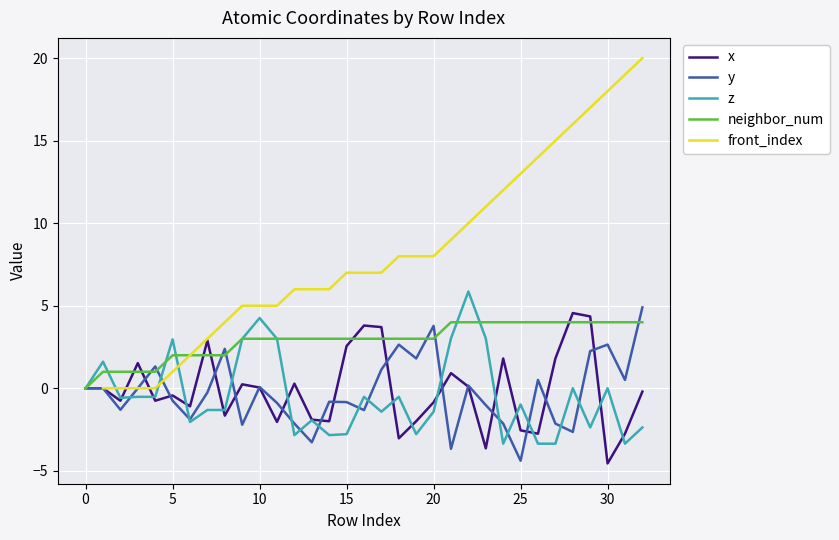

How many data points does each series have?

33